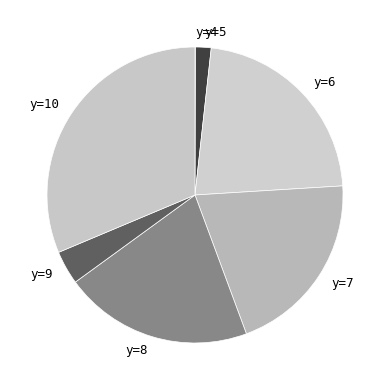

Approximately how many times larger is the value at y=10 compared to y=6?

1.4